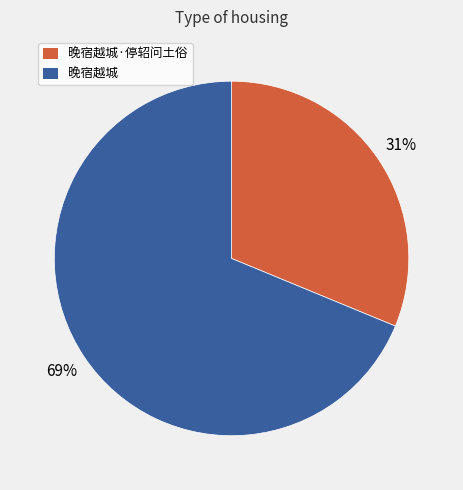

Which has a higher value, 晚宿越城 or 晚宿越城·停轺问土俗?

晚宿越城